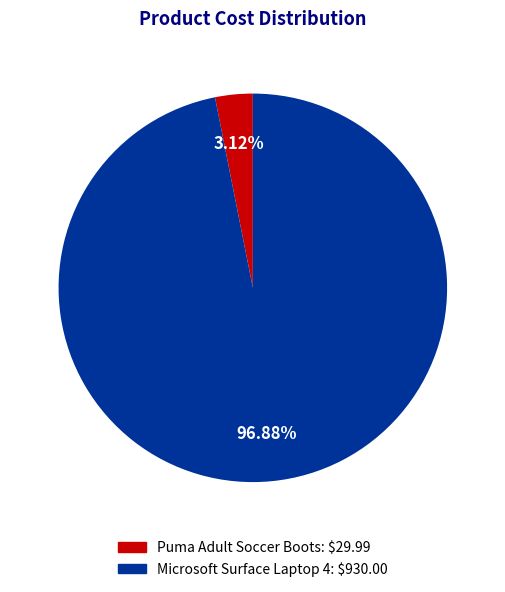

How many segments does this pie chart have?

2